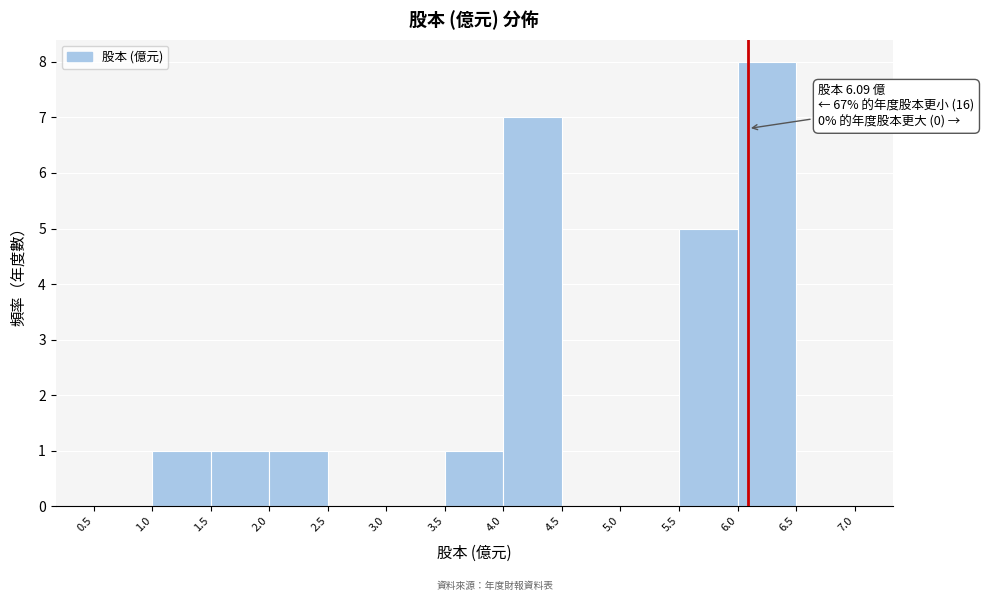

Which range on the x-axis has the tallest bar?

6.0 to 6.5